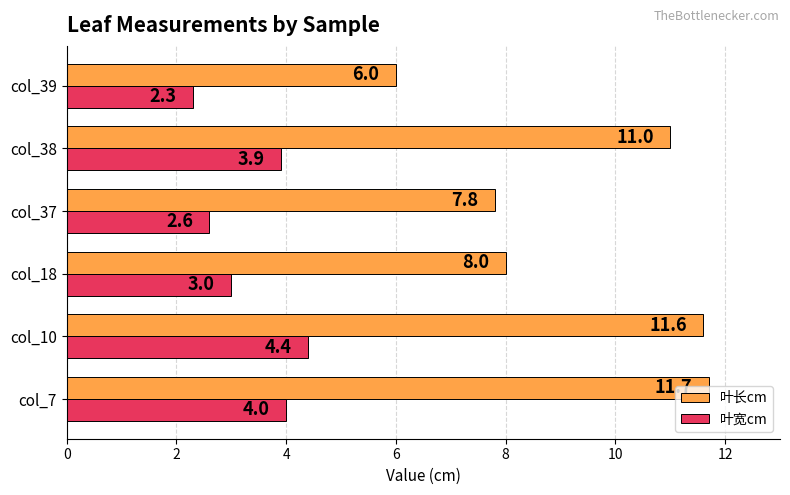

What is the difference between the second highest and minimum values in the 叶宽cm series?

1.7